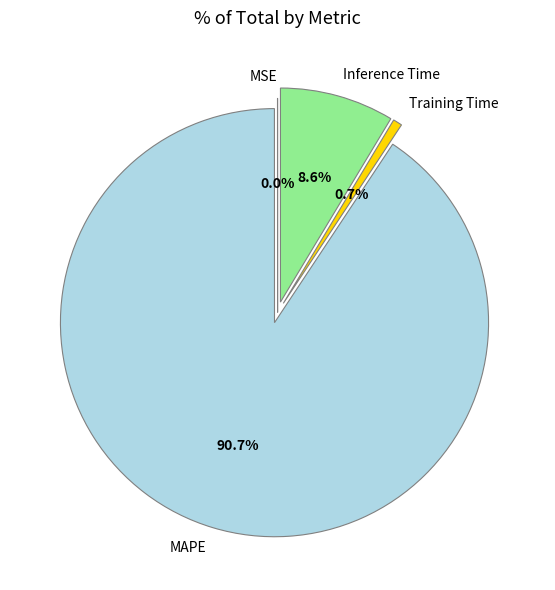

To the nearest percent, what is the average slice percentage?

25%